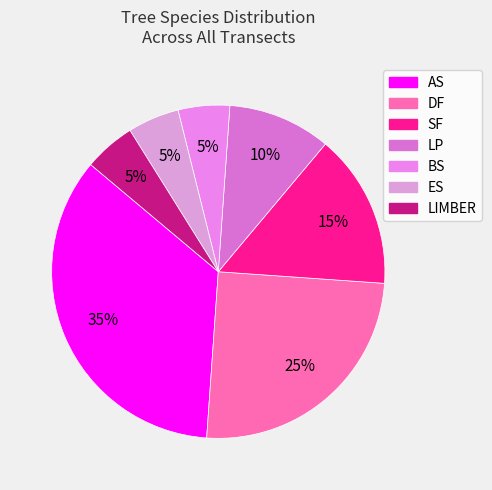

Is it true that ES is 5% of the pie?

True